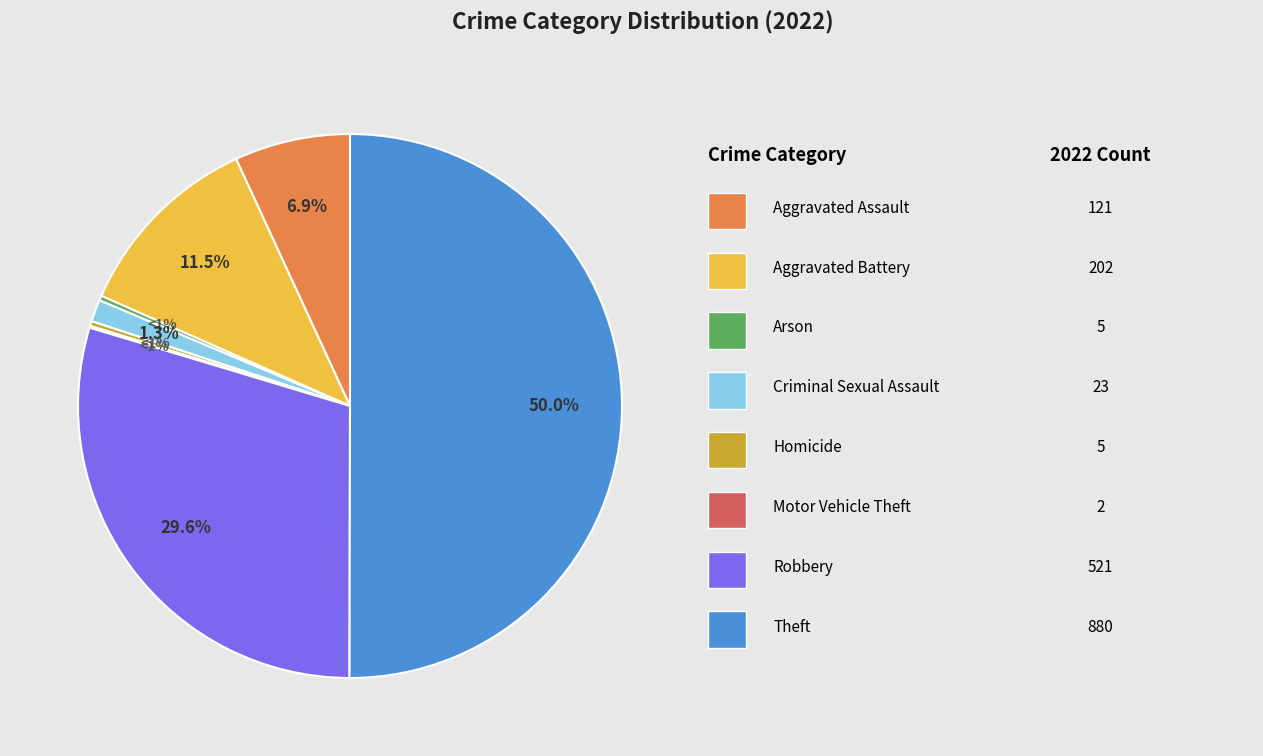

Does Theft represent more than half of the total?

Yes